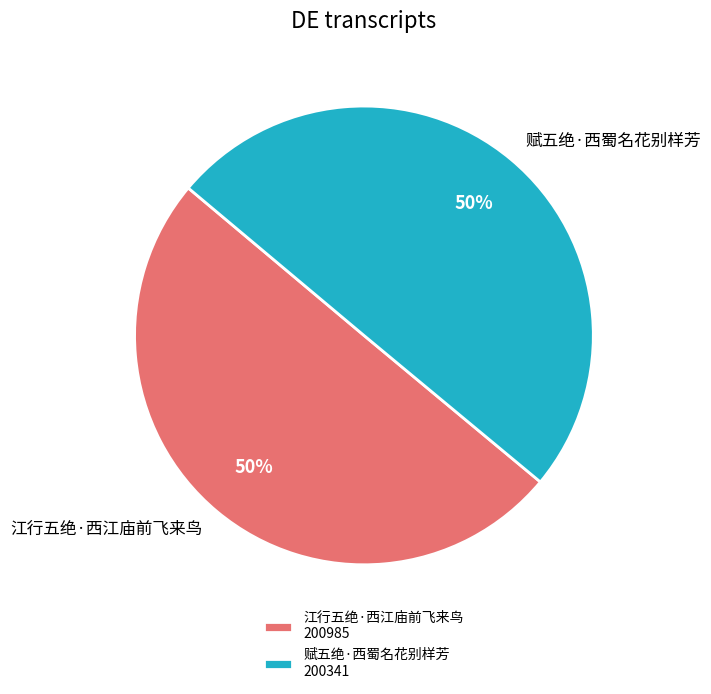

What is the ratio of the value at 江行五绝·西江庙前飞来鸟 to the value at 赋五绝·西蜀名花别样芳?

1.0